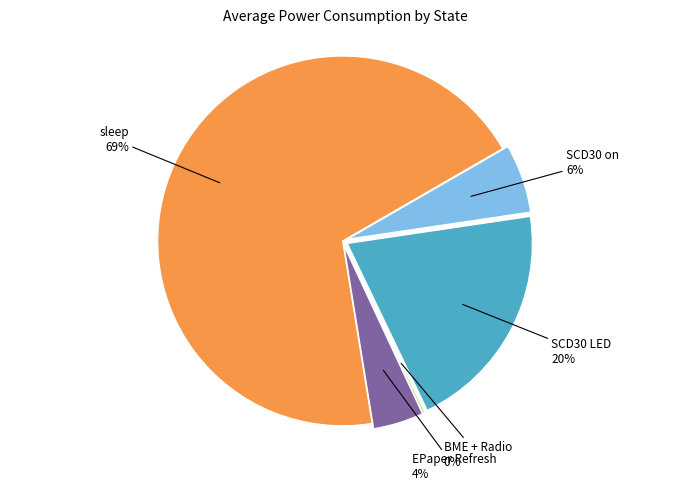

How many slices are in this pie chart?

5